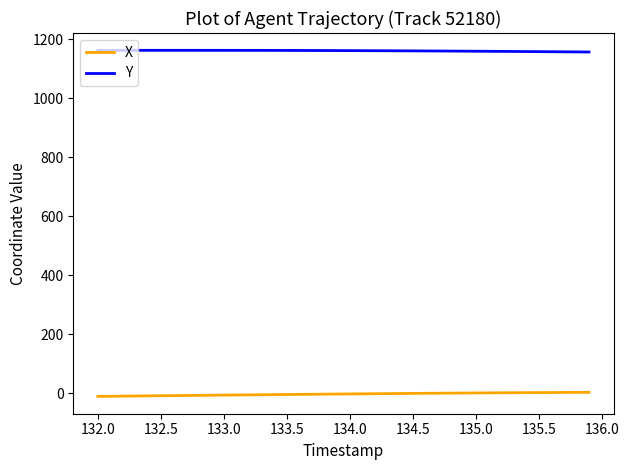

True or false: X and Y intersect in this chart.

False